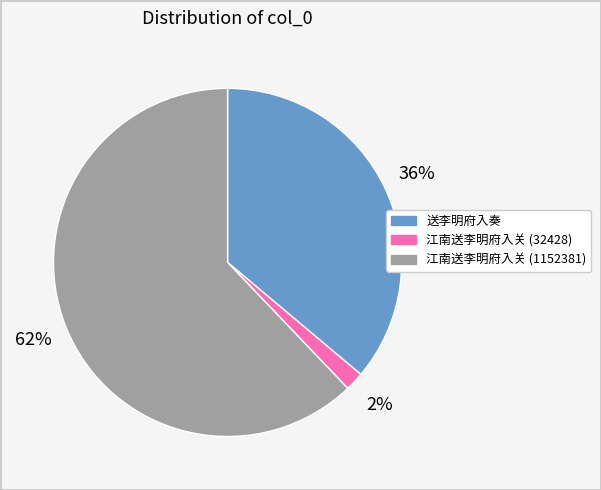

Which has a higher value, 江南送李明府入关 (32428) or 送李明府入奏?

送李明府入奏